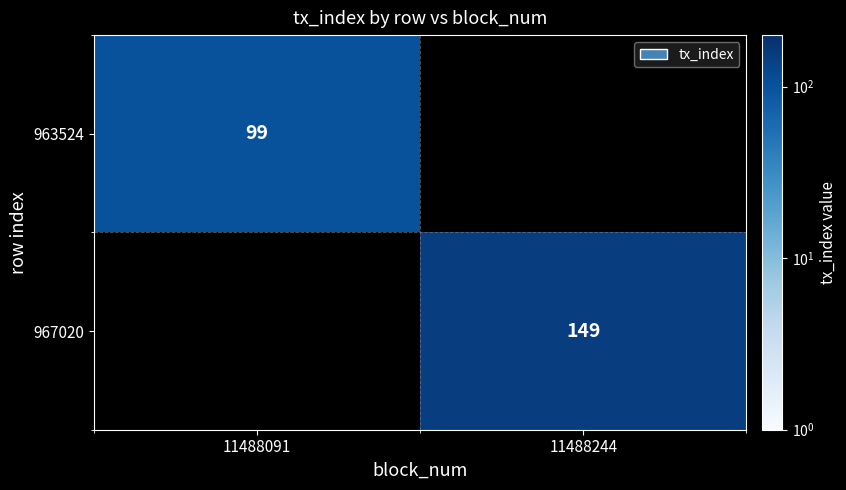

The value of 967020 at 11488244 is 202. True or false?

False